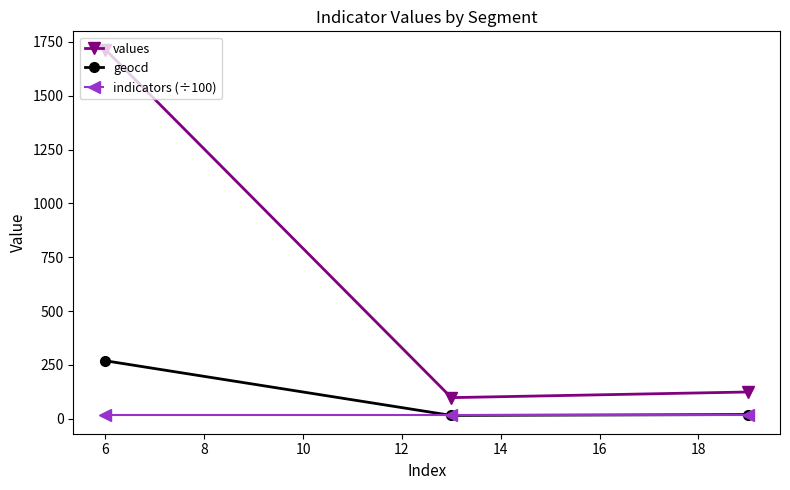

What is the smallest value displayed?

15.5